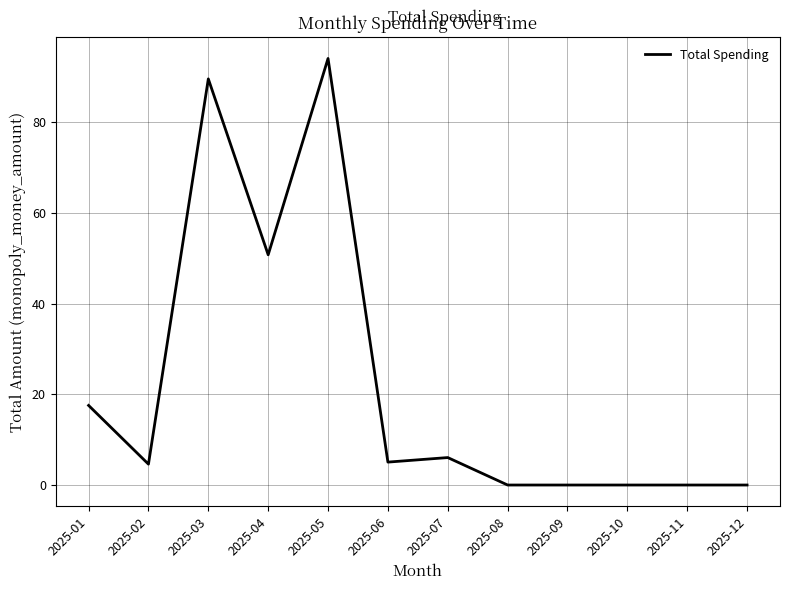

Count the number of categories in the chart.

12